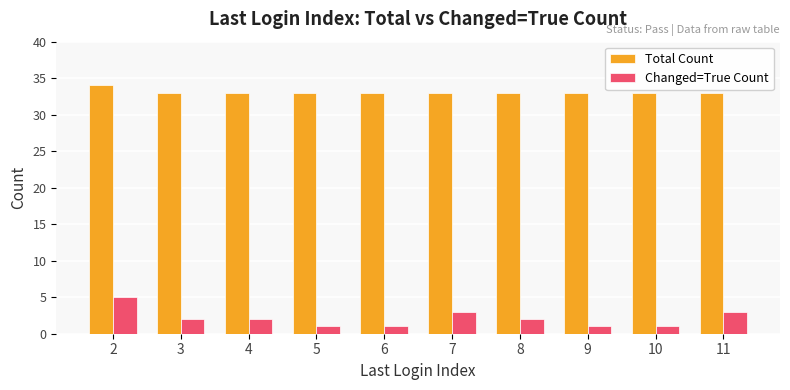

What is the value of the Changed=True Count bar at the 8th from the left?

1